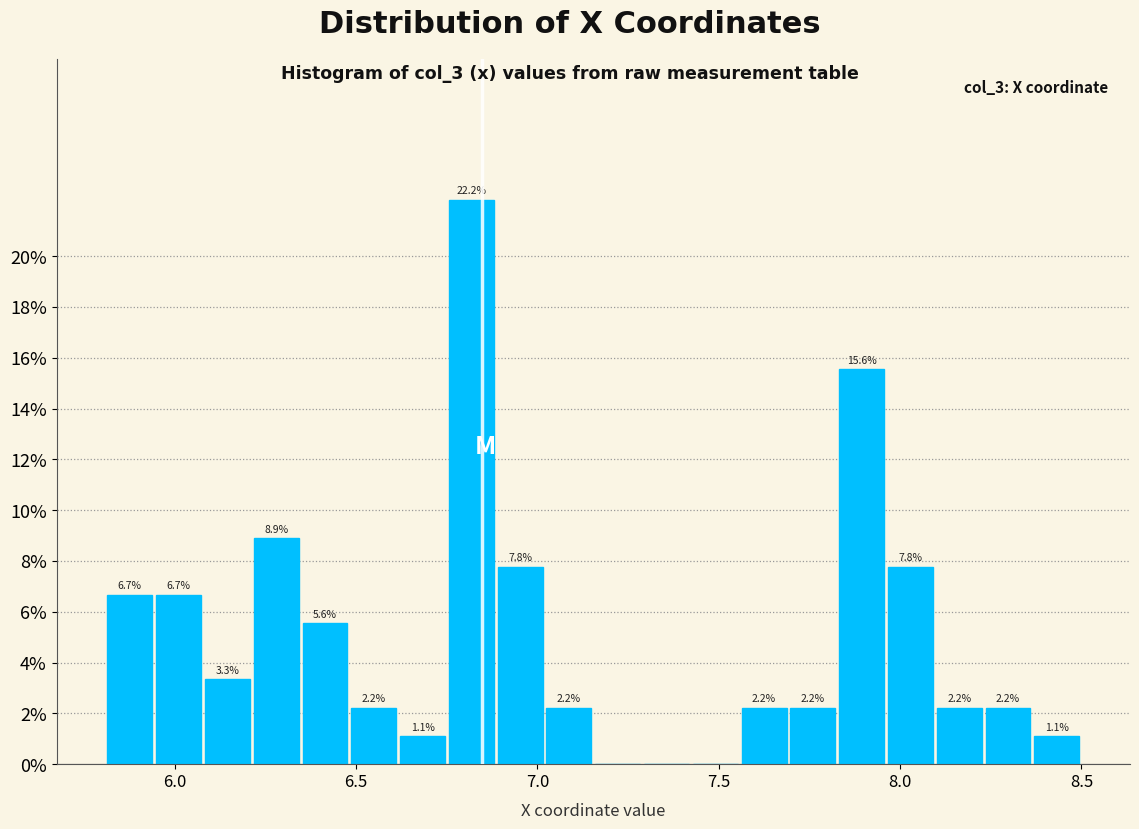

Read against the x-axis, roughly where is the centre of the tallest bar?

6.80